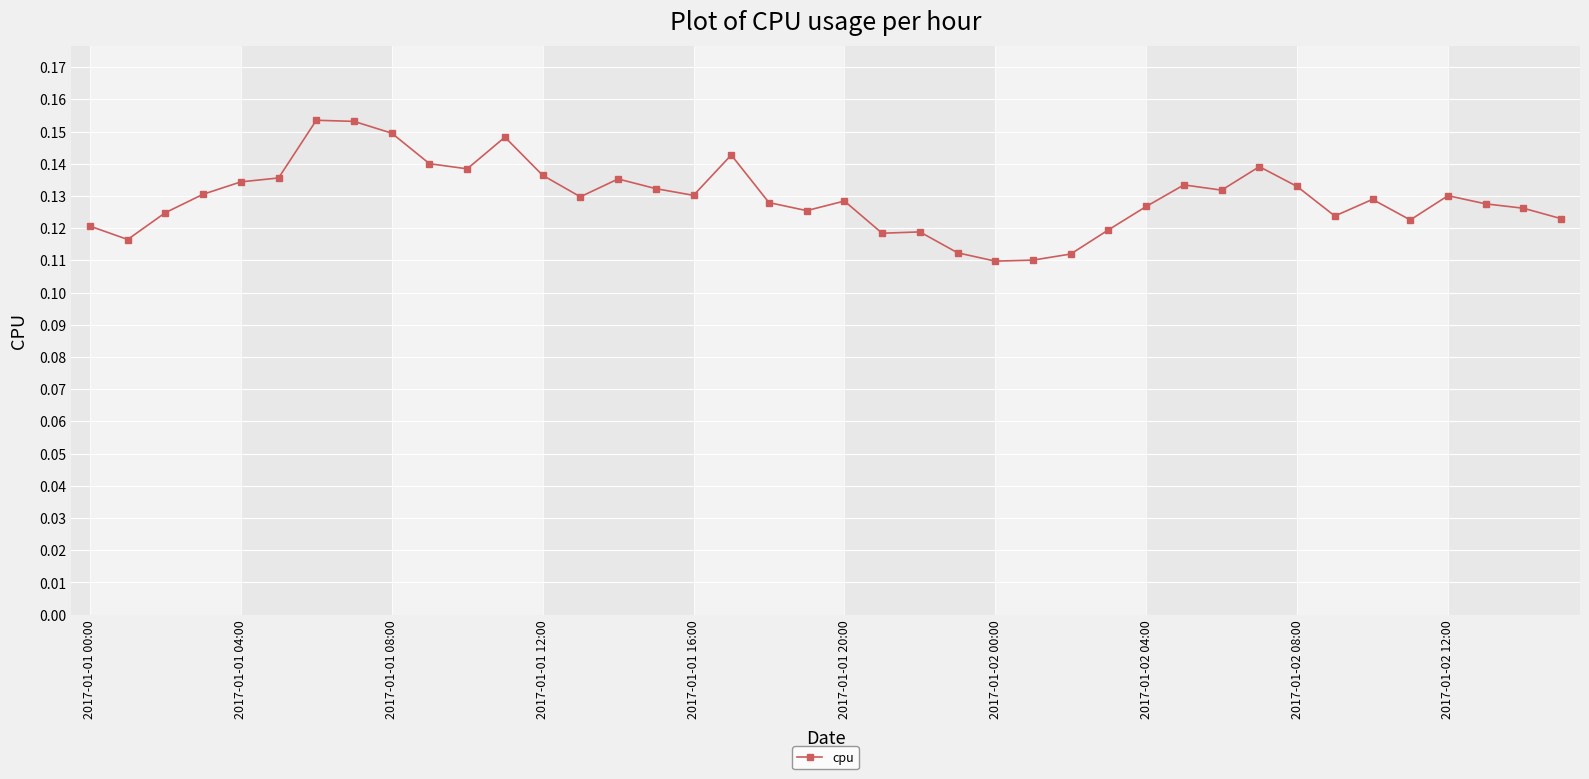

Count the values in the range 0 to 1.

40